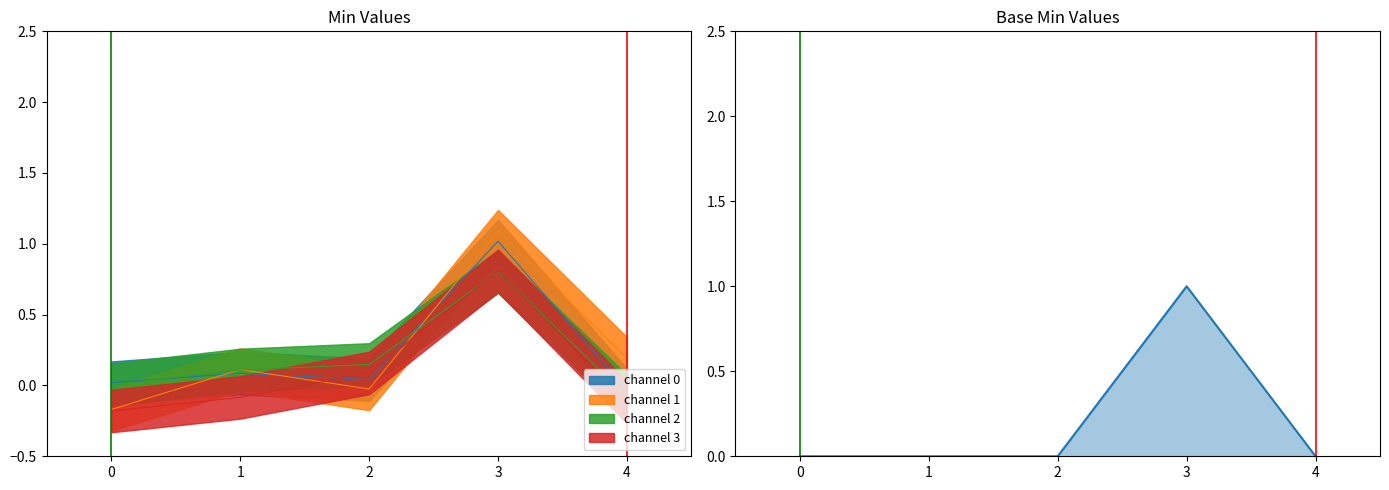

How many values are above zero?

1